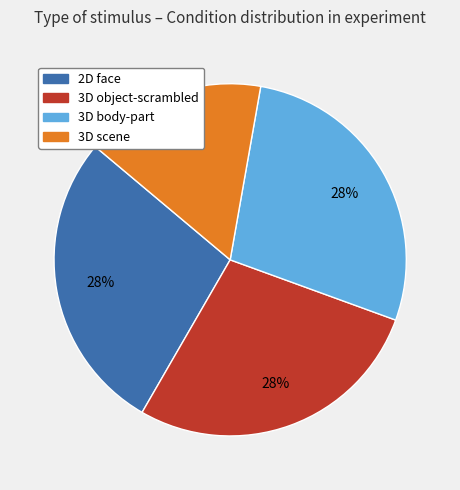

To the nearest percent, what percentage of the pie is 3D scene?

17%